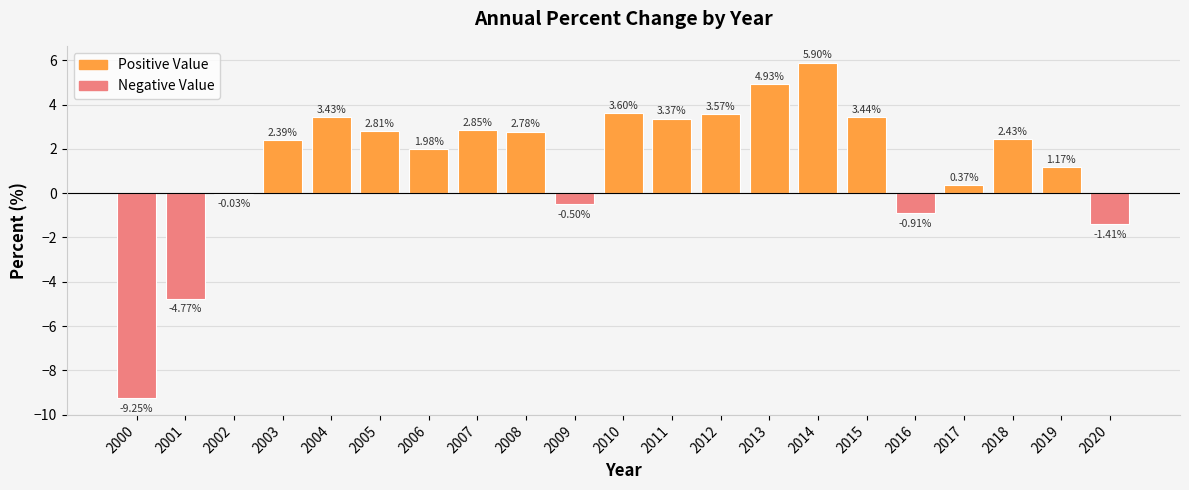

Approximately how many times larger is the value at 2010 compared to 2011?

1.1